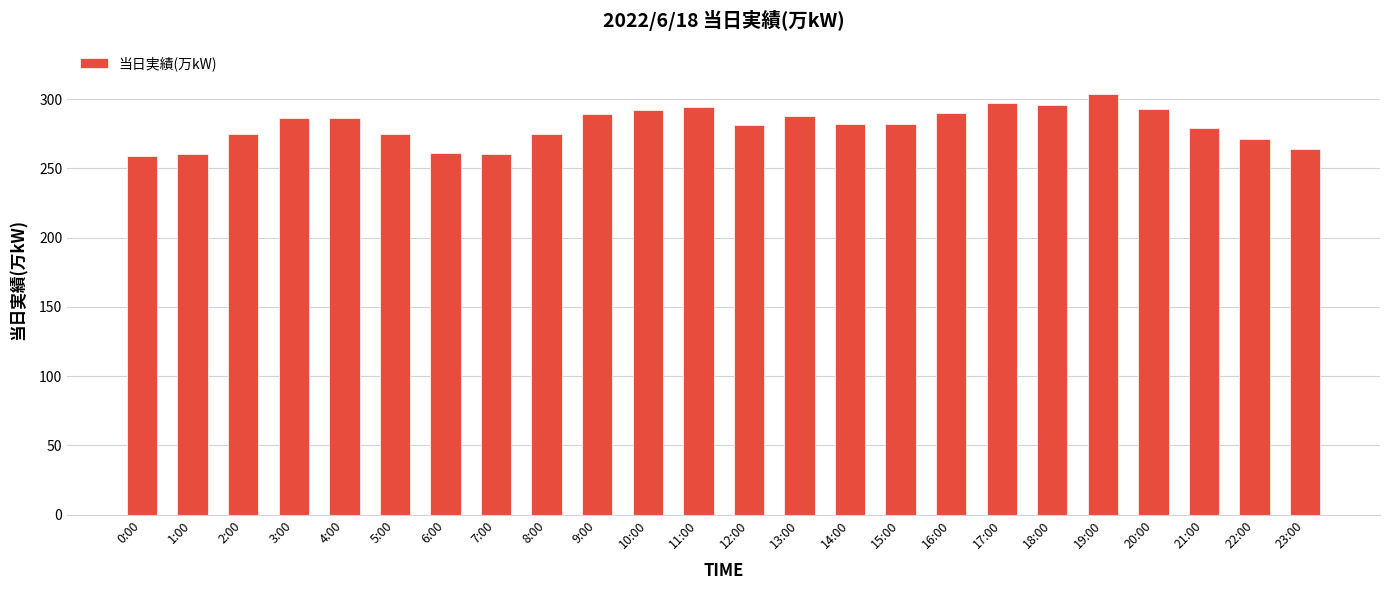

What position from the left is 9:00?

10